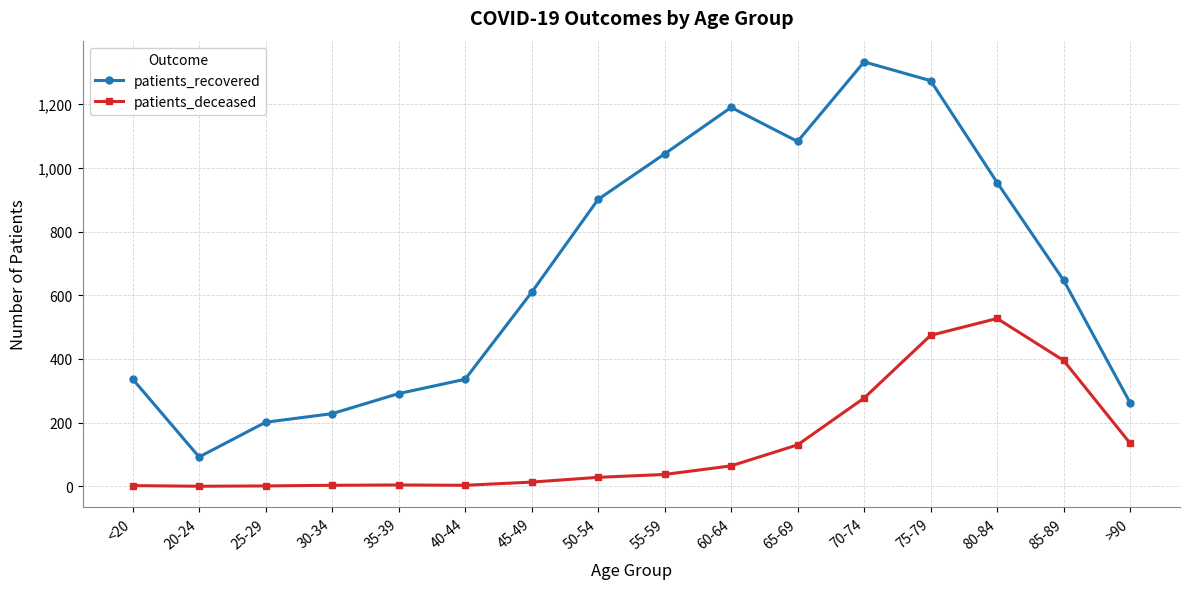

At which category is the sum across all series the highest?

75-79